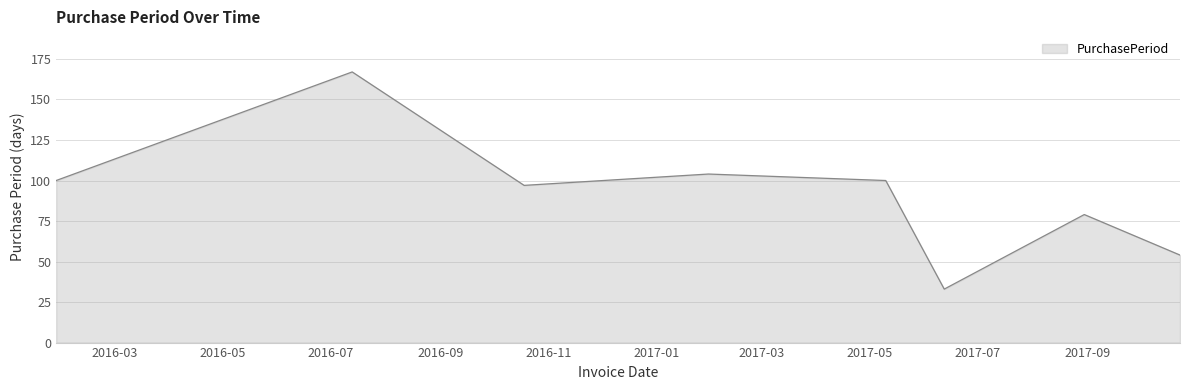

What is the difference between the maximum and second lowest values?

113